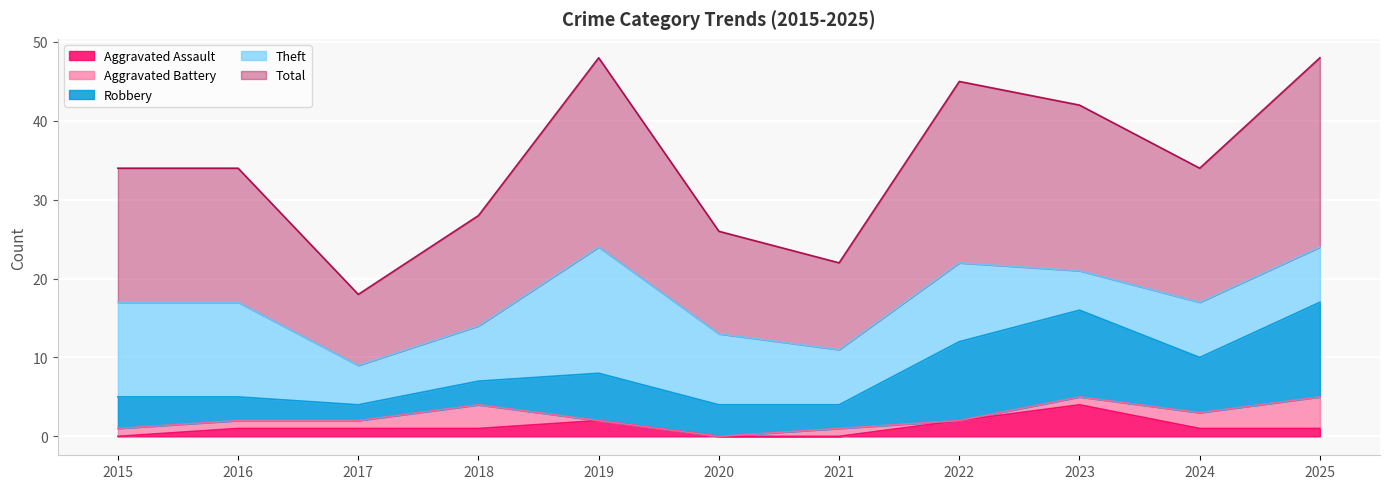

At how many categories does at least one series exceed 9?

10